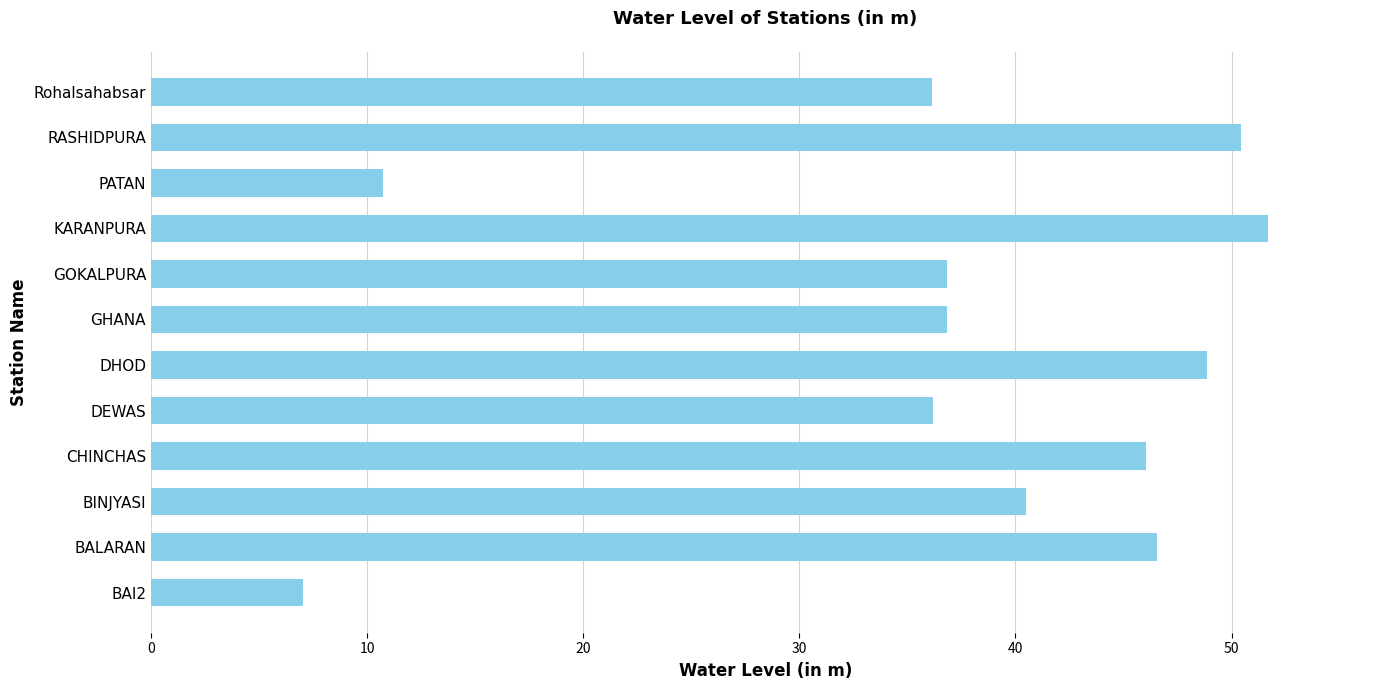

Which label corresponds to the largest value in the chart?

KARANPURA